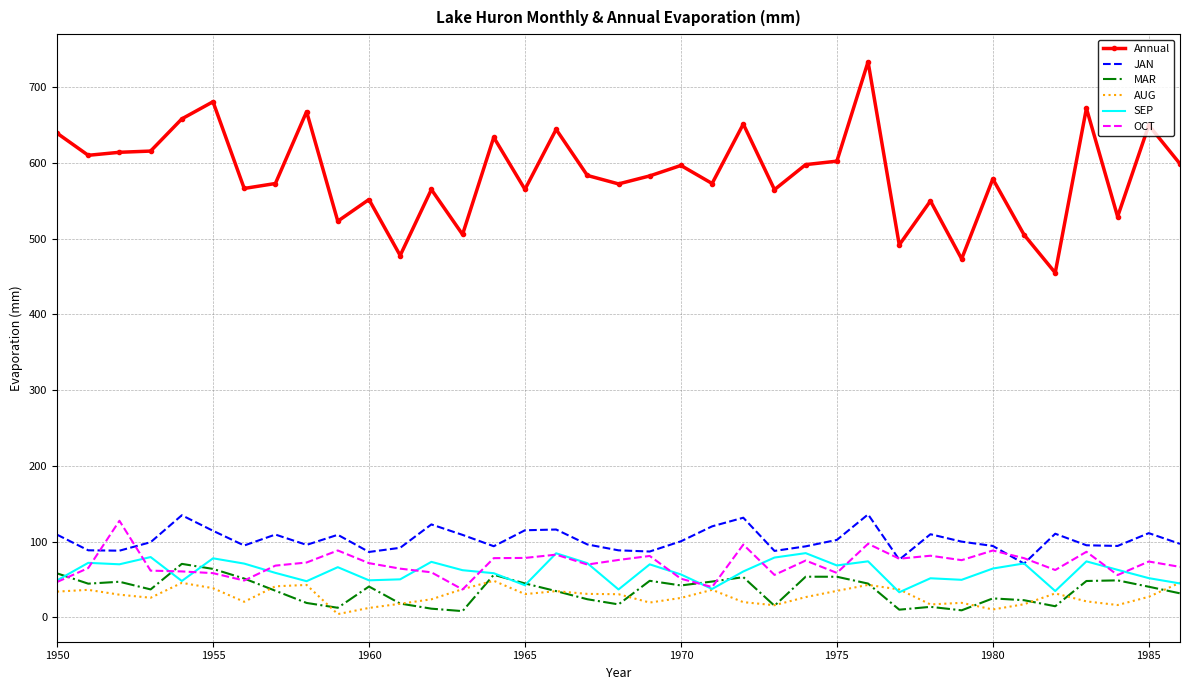

How many values in the SEP series are below 62?

18